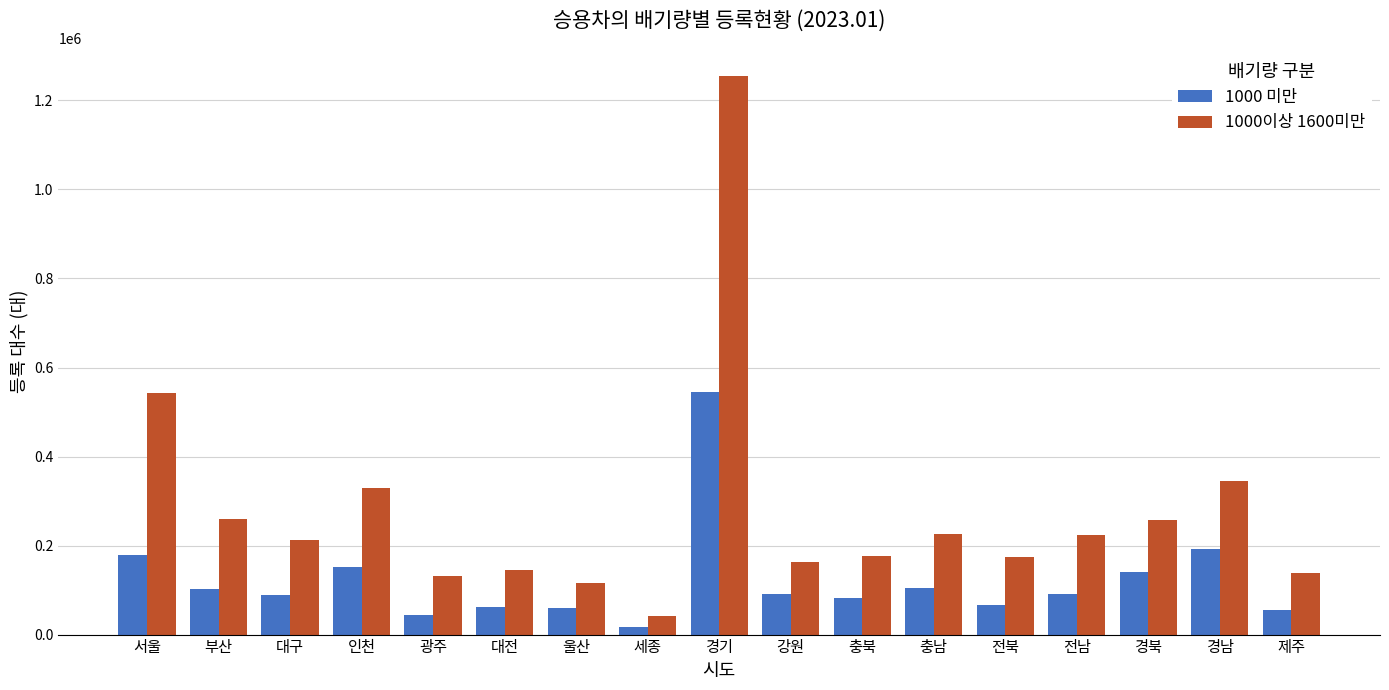

What is the greatest value displayed?

1255381